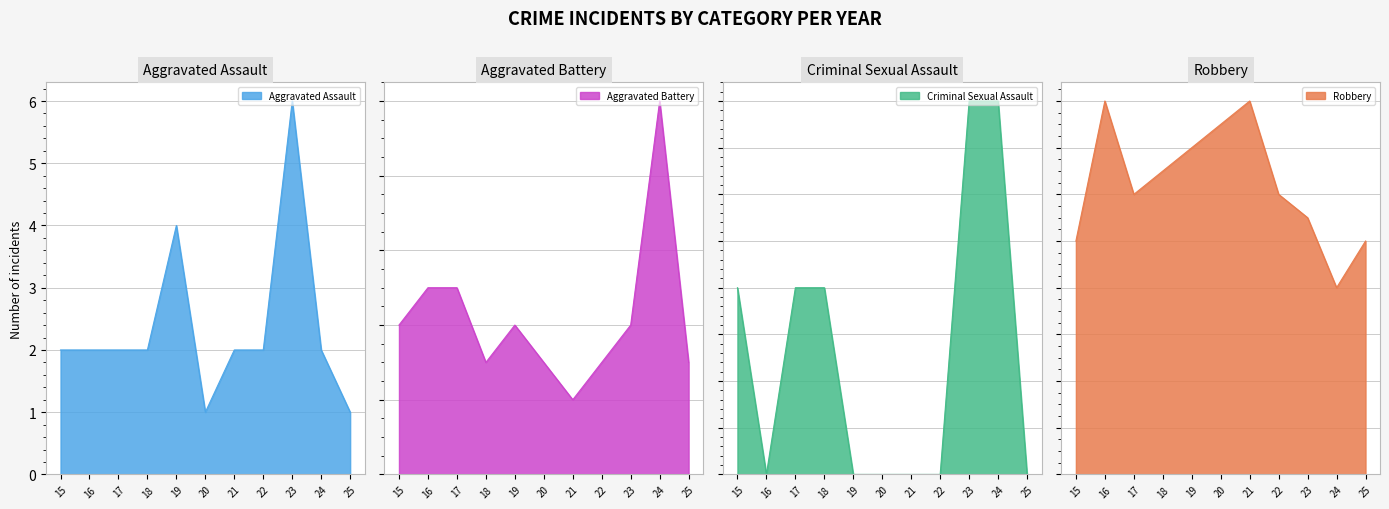

Which category has the highest value in the Aggravated Assault series?

23